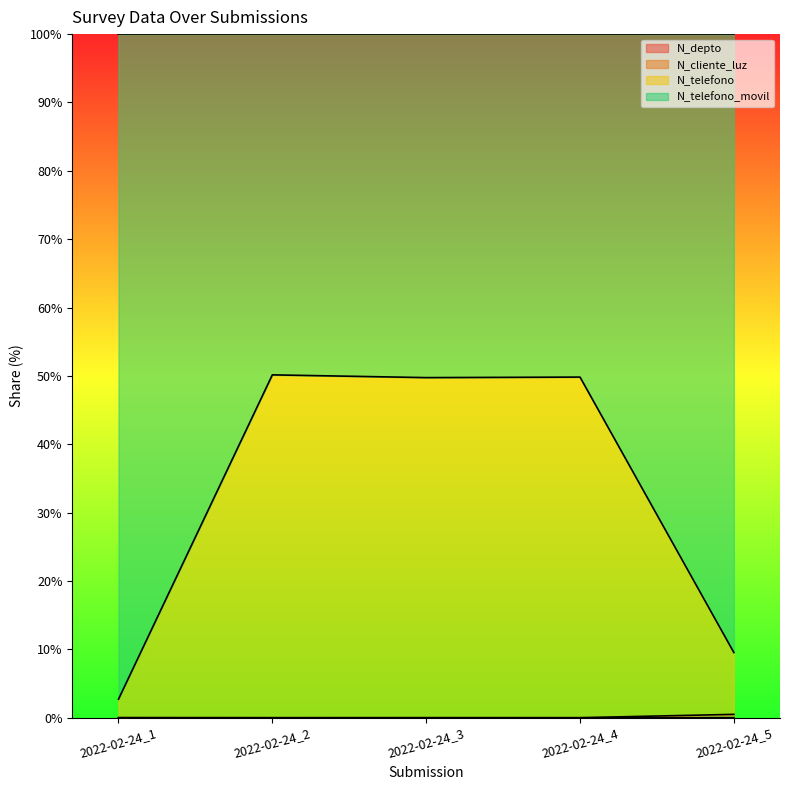

True or false: N_telefono has a value of 68.5 at 2022-02-24_3.

False